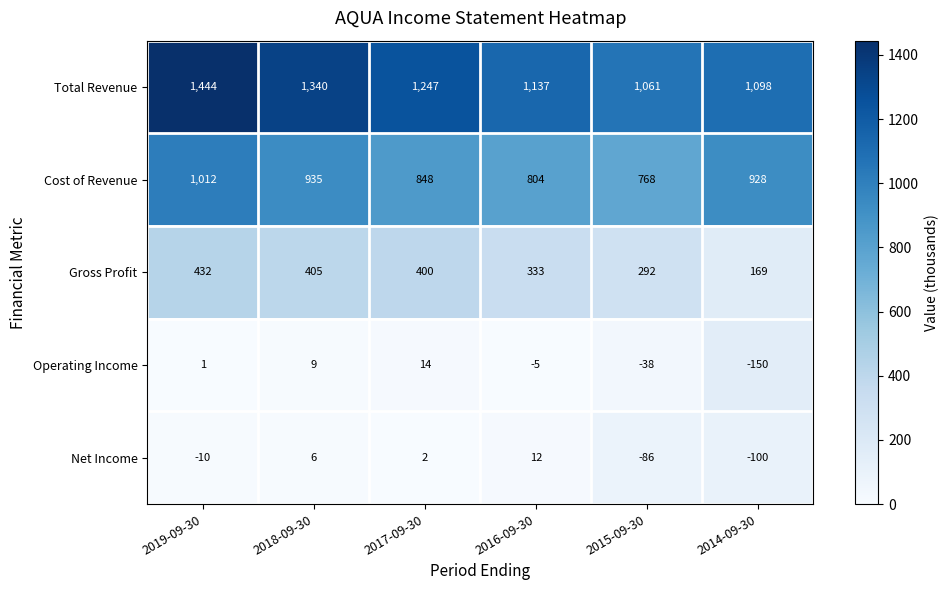

How many series are shown in this chart?

5